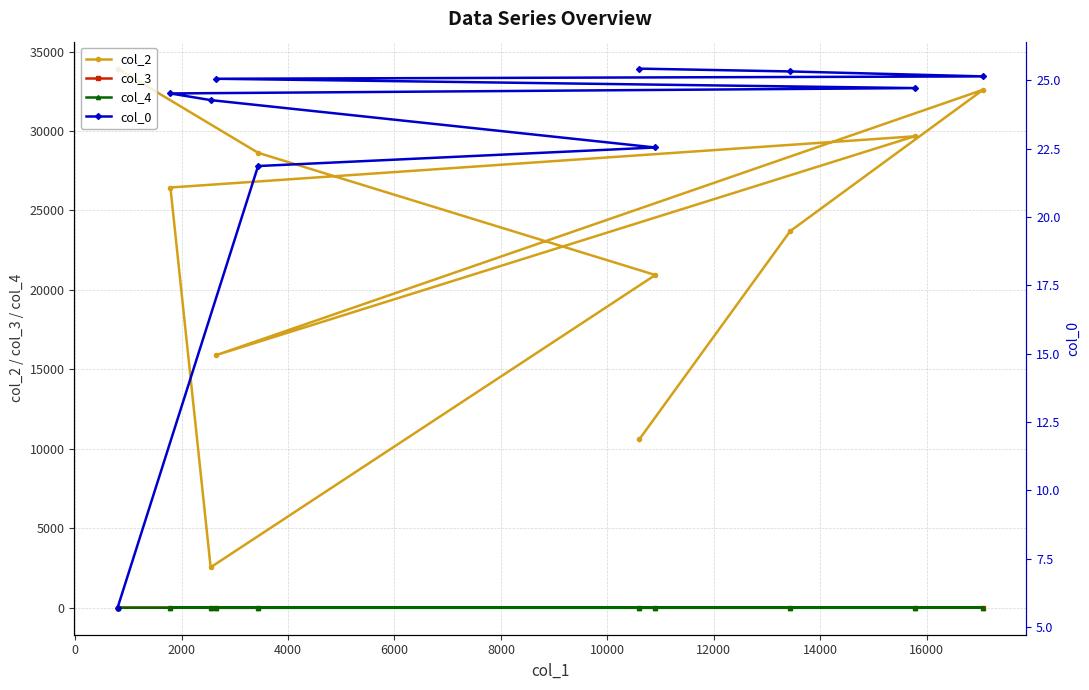

Rank the series at 2000 from lowest to highest value.

col_3, col_4, col_0, col_2